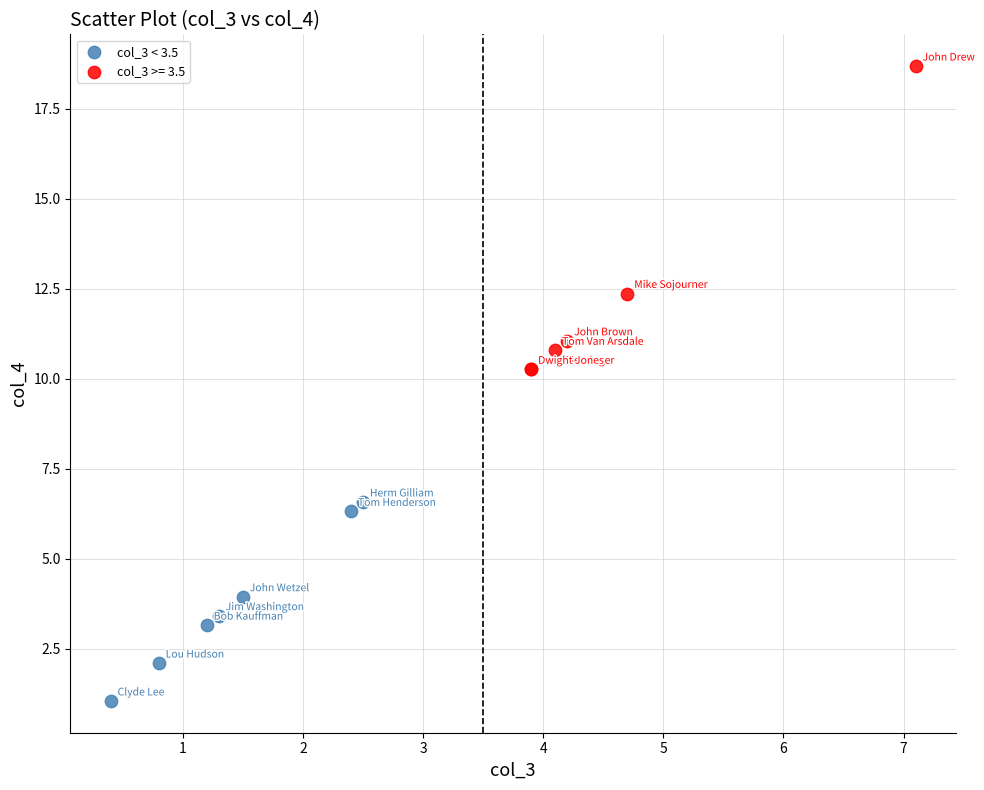

Which series contains the lowest Y value?

col_3 < 3.5